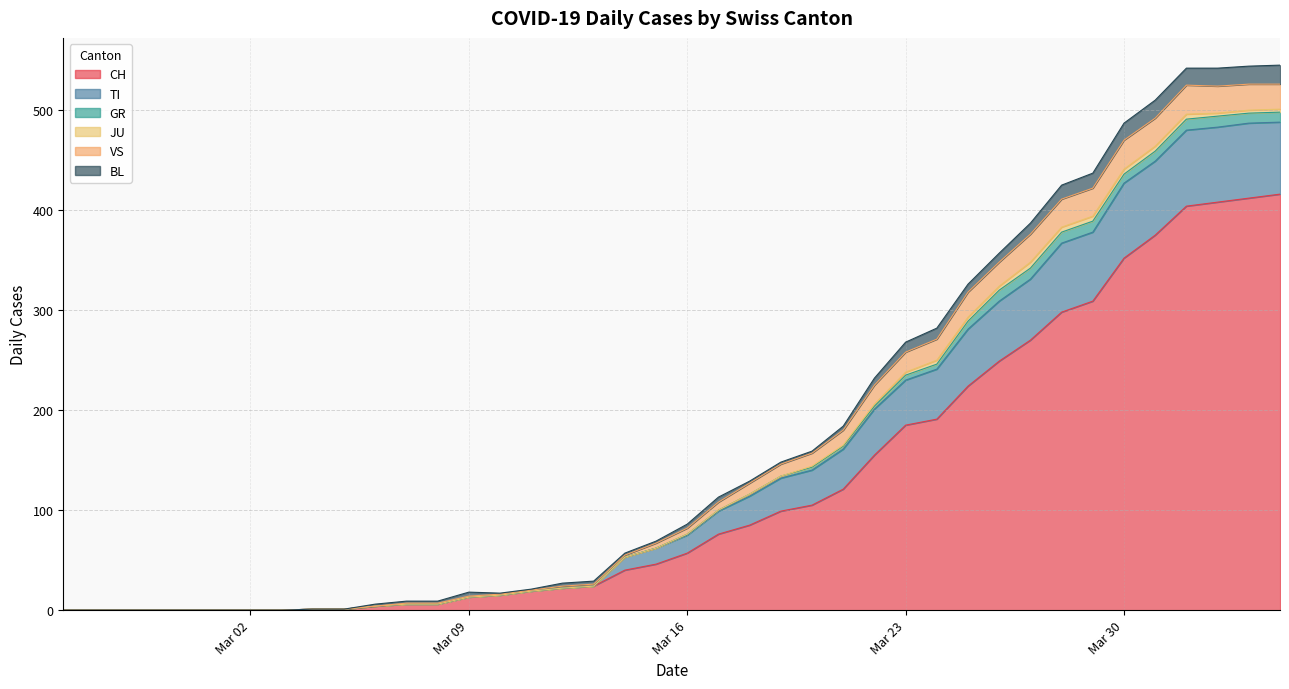

Reading left to right, list all the values displayed in this chart.

CH: 2020-02-25=0	2020-02-26=0	2020-02-27=0	2020-02-28=0	2020-02-29=0	2020-03-01=0	2020-03-02=0	2020-03-03=0	2020-03-04=1	2020-03-05=1	2020-03-06=4	2020-03-07=6	2020-03-08=6	2020-03-09=13	2020-03-10=15	2020-03-11=19	2020-03-12=22	2020-03-13=24	2020-03-14=40	2020-03-15=46	2020-03-16=57	2020-03-17=76	2020-03-18=85	2020-03-19=99	2020-03-20=105	2020-03-21=121	2020-03-22=155	2020-03-23=185	2020-03-24=191	2020-03-25=224	2020-03-26=249	2020-03-27=270	2020-03-28=298	2020-03-29=309	2020-03-30=352	2020-03-31=375	2020-04-01=404	2020-04-02=408	2020-04-03=412	2020-04-04=416
TI: 2020-02-25=0	2020-02-26=0	2020-02-27=0	2020-02-28=0	2020-02-29=0	2020-03-01=0	2020-03-02=0	2020-03-03=0	2020-03-04=0	2020-03-05=0	2020-03-06=0	2020-03-07=0	2020-03-08=0	2020-03-09=0	2020-03-10=0	2020-03-11=0	2020-03-12=0	2020-03-13=0	2020-03-14=13	2020-03-15=16	2020-03-16=18	2020-03-17=23	2020-03-18=29	2020-03-19=33	2020-03-20=35	2020-03-21=40	2020-03-22=46	2020-03-23=45	2020-03-24=50	2020-03-25=57	2020-03-26=60	2020-03-27=61	2020-03-28=69	2020-03-29=69	2020-03-30=75	2020-03-31=74	2020-04-01=76	2020-04-02=75	2020-04-03=75	2020-04-04=72
GR: 2020-02-25=0	2020-02-26=0	2020-02-27=0	2020-02-28=0	2020-02-29=0	2020-03-01=0	2020-03-02=0	2020-03-03=0	2020-03-04=0	2020-03-05=0	2020-03-06=0	2020-03-07=0	2020-03-08=0	2020-03-09=0	2020-03-10=0	2020-03-11=0	2020-03-12=0	2020-03-13=0	2020-03-14=0	2020-03-15=0	2020-03-16=1	2020-03-17=1	2020-03-18=2	2020-03-19=2	2020-03-20=3	2020-03-21=3	2020-03-22=3	2020-03-23=5	2020-03-24=5	2020-03-25=8	2020-03-26=11	2020-03-27=11	2020-03-28=11	2020-03-29=11	2020-03-30=9	2020-03-31=10	2020-04-01=11	2020-04-02=11	2020-04-03=10	2020-04-04=10
JU: 2020-02-25=0	2020-02-26=0	2020-02-27=0	2020-02-28=0	2020-02-29=0	2020-03-01=0	2020-03-02=0	2020-03-03=0	2020-03-04=0	2020-03-05=0	2020-03-06=0	2020-03-07=0	2020-03-08=0	2020-03-09=0	2020-03-10=0	2020-03-11=0	2020-03-12=0	2020-03-13=0	2020-03-14=0	2020-03-15=0	2020-03-16=0	2020-03-17=0	2020-03-18=0	2020-03-19=0	2020-03-20=1	2020-03-21=1	2020-03-22=2	2020-03-23=3	2020-03-24=4	2020-03-25=4	2020-03-26=4	2020-03-27=6	2020-03-28=5	2020-03-29=5	2020-03-30=5	2020-03-31=5	2020-04-01=5	2020-04-02=3	2020-04-03=3	2020-04-04=3
VS: 2020-02-25=0	2020-02-26=0	2020-02-27=0	2020-02-28=0	2020-02-29=0	2020-03-01=0	2020-03-02=0	2020-03-03=0	2020-03-04=0	2020-03-05=0	2020-03-06=0	2020-03-07=1	2020-03-08=1	2020-03-09=1	2020-03-10=1	2020-03-11=1	2020-03-12=2	2020-03-13=2	2020-03-14=2	2020-03-15=5	2020-03-16=6	2020-03-17=8	2020-03-18=11	2020-03-19=12	2020-03-20=13	2020-03-21=15	2020-03-22=19	2020-03-23=20	2020-03-24=21	2020-03-25=25	2020-03-26=24	2020-03-27=28	2020-03-28=28	2020-03-29=28	2020-03-30=29	2020-03-31=28	2020-04-01=29	2020-04-02=27	2020-04-03=26	2020-04-04=25
BL: 2020-02-25=0	2020-02-26=0	2020-02-27=0	2020-02-28=0	2020-02-29=0	2020-03-01=0	2020-03-02=0	2020-03-03=0	2020-03-04=0	2020-03-05=0	2020-03-06=2	2020-03-07=2	2020-03-08=2	2020-03-09=4	2020-03-10=1	2020-03-11=1	2020-03-12=3	2020-03-13=3	2020-03-14=2	2020-03-15=2	2020-03-16=4	2020-03-17=5	2020-03-18=2	2020-03-19=2	2020-03-20=2	2020-03-21=4	2020-03-22=7	2020-03-23=10	2020-03-24=11	2020-03-25=8	2020-03-26=9	2020-03-27=11	2020-03-28=14	2020-03-29=15	2020-03-30=17	2020-03-31=18	2020-04-01=17	2020-04-02=18	2020-04-03=18	2020-04-04=19